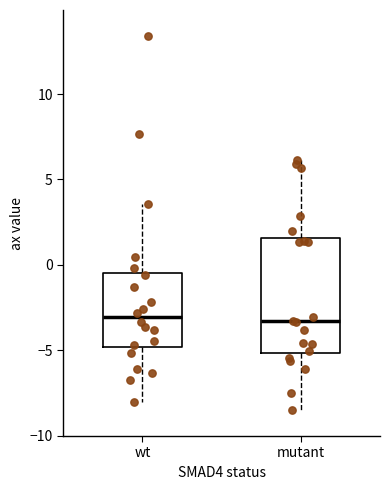

Where is the lower edge of the box for mutant on the y-axis? The values are not printed on the chart, so give them approximately, as read against the axis.

-5.0